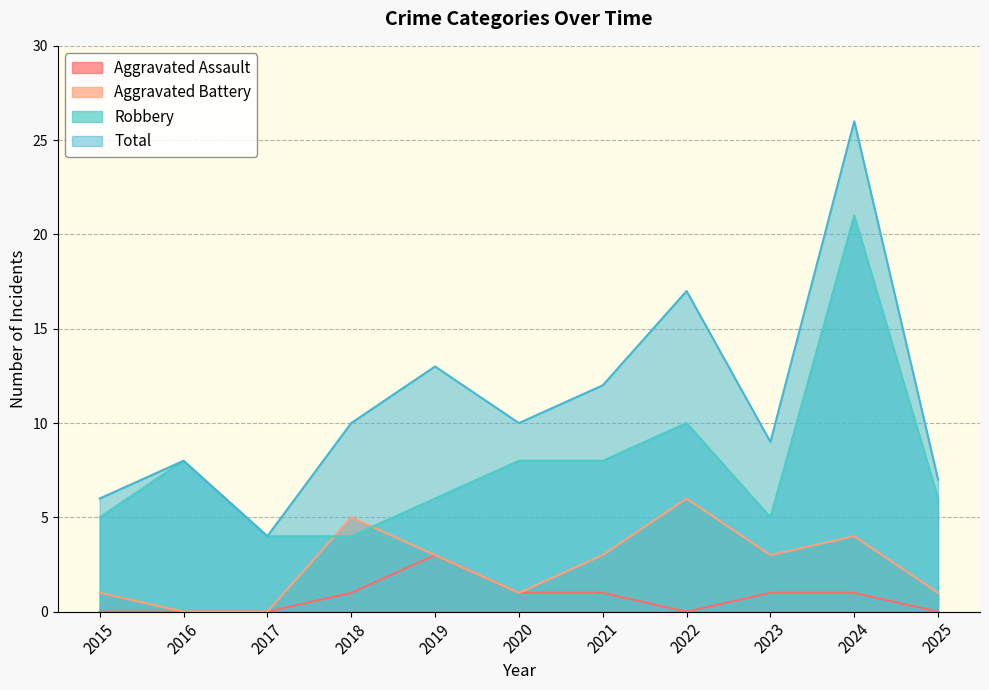

Does the chart display data point markers on the line(s)?

No